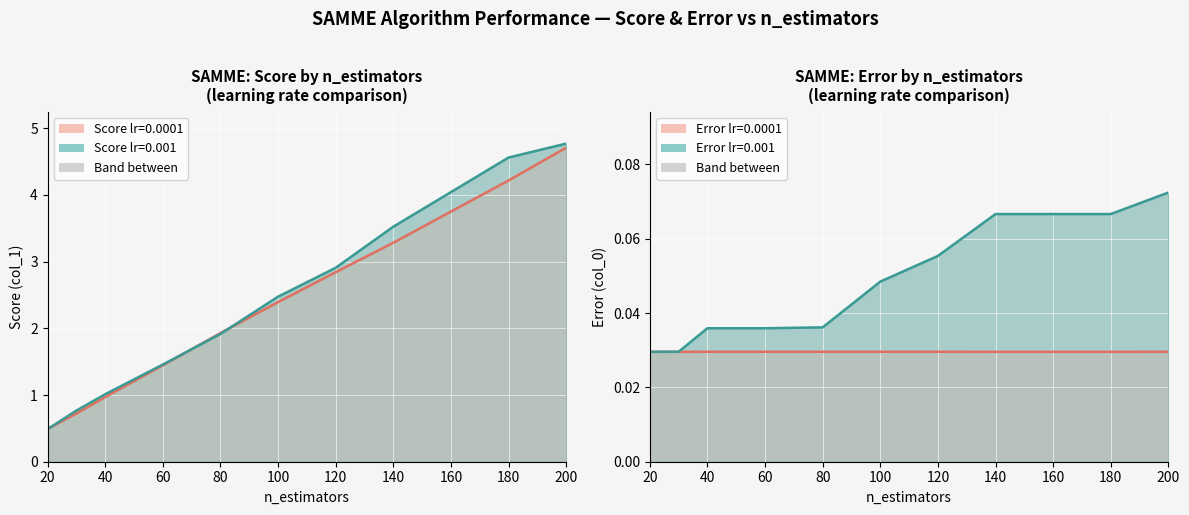

Which series has the largest total across all categories?

SAMME_lr0.001